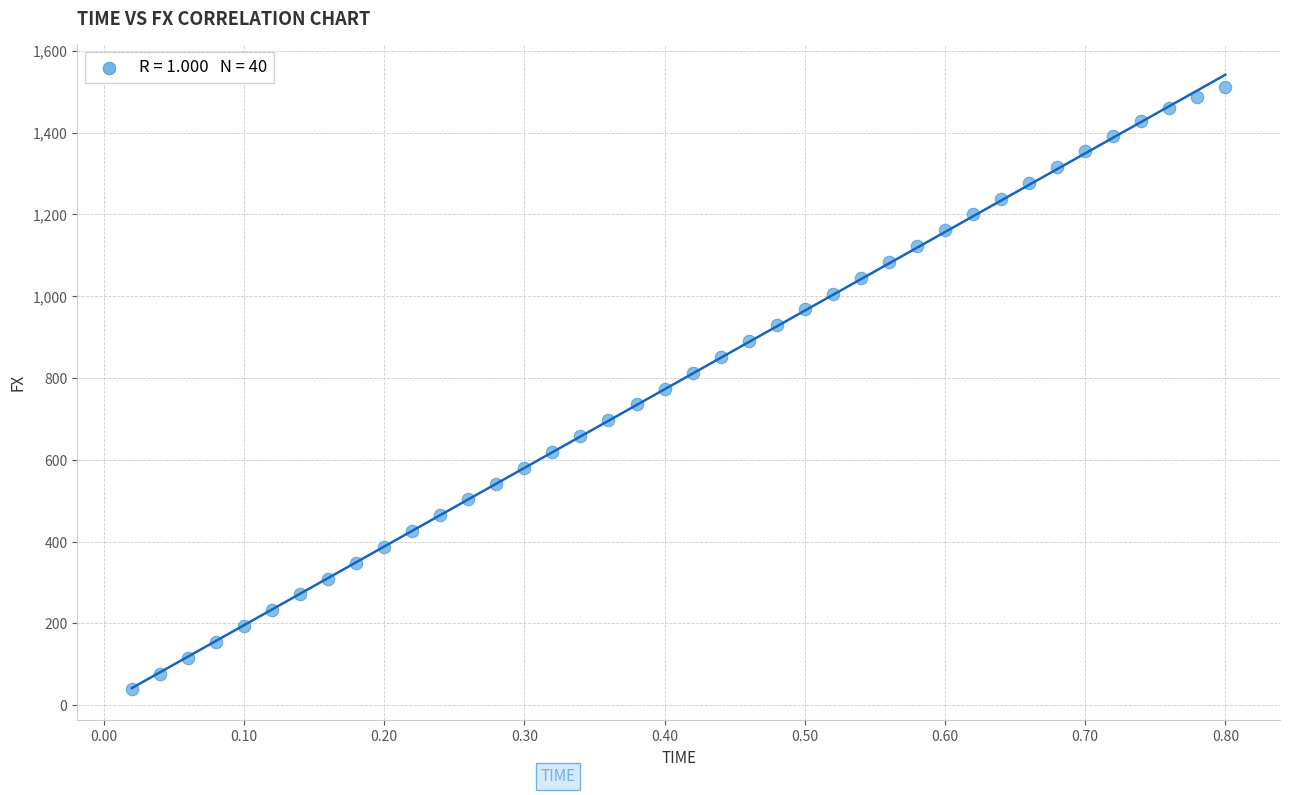

What is the range of X values (max minus min)?

0.8